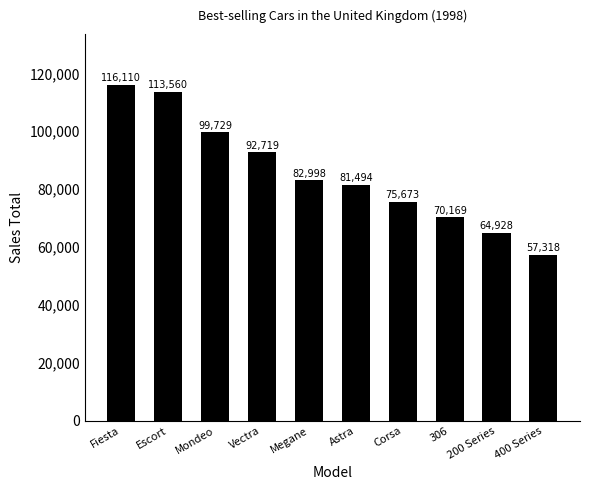

What is the label of the 10th bar from the left?

400 Series